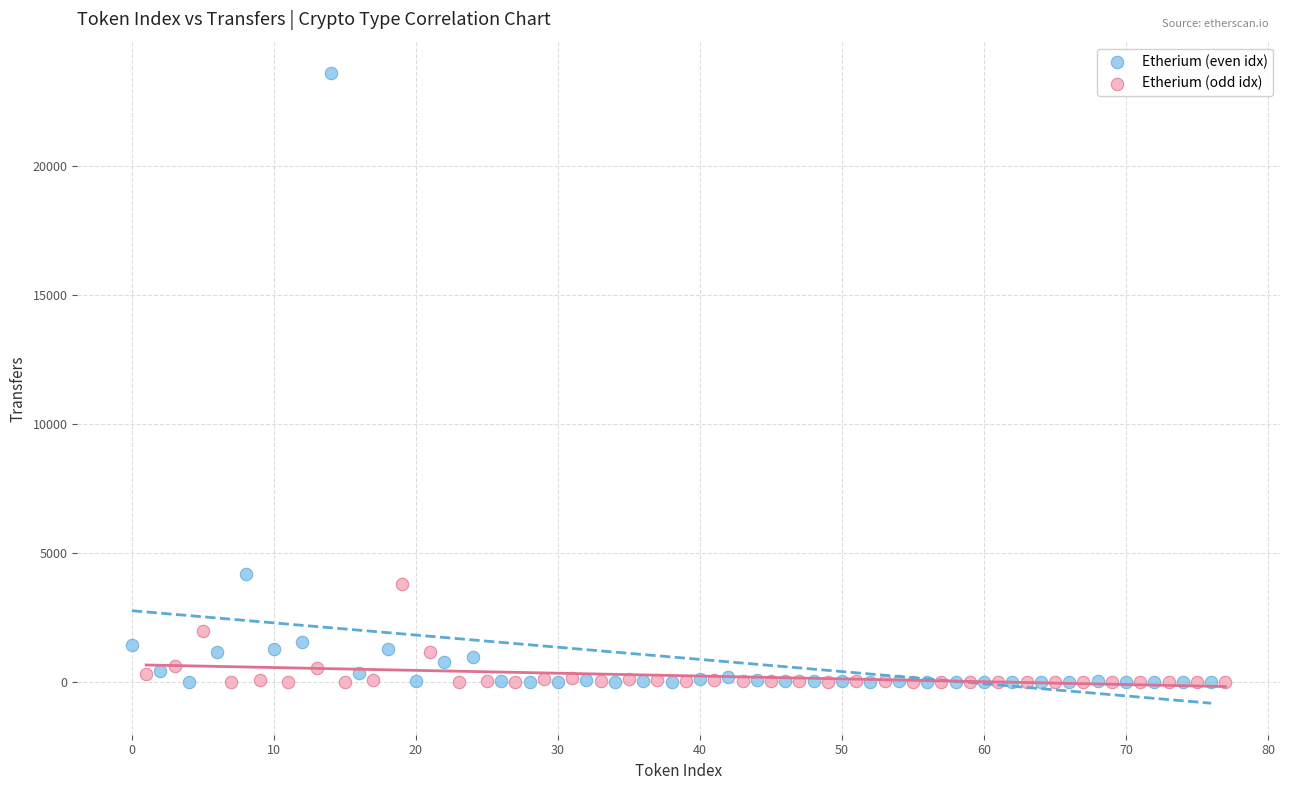

Which series reaches the maximum Y coordinate?

Etherium (even idx)